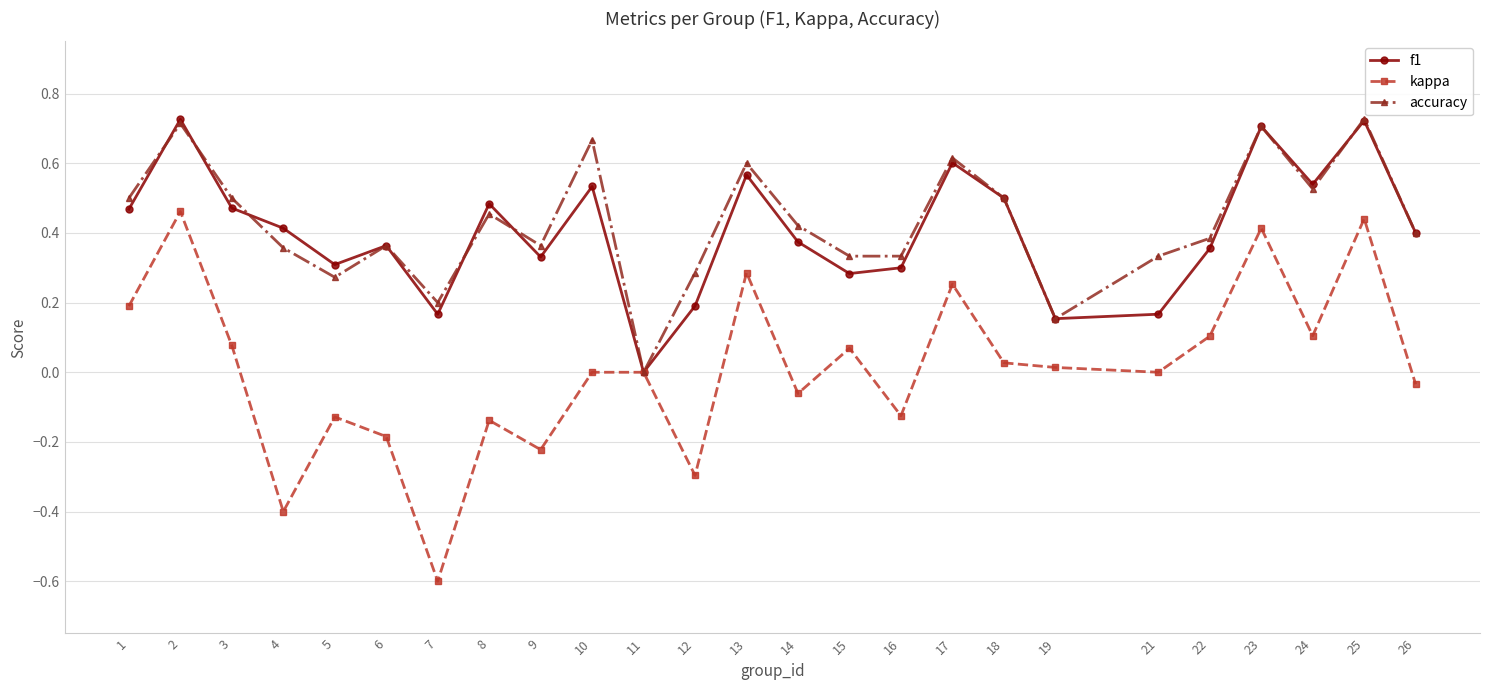

Which series changed the most between 11 and 17?

accuracy